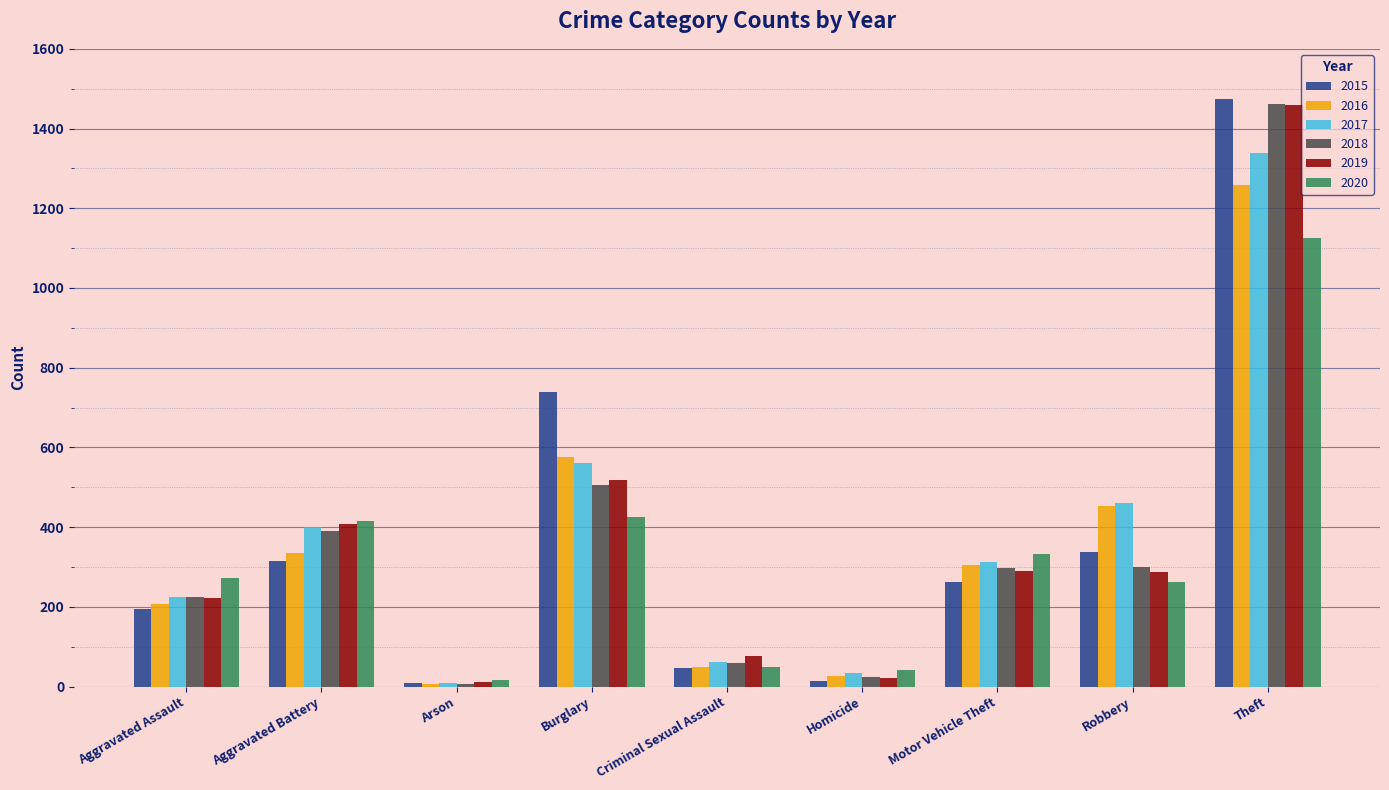

At which label does 2017 reach its minimum?

Arson